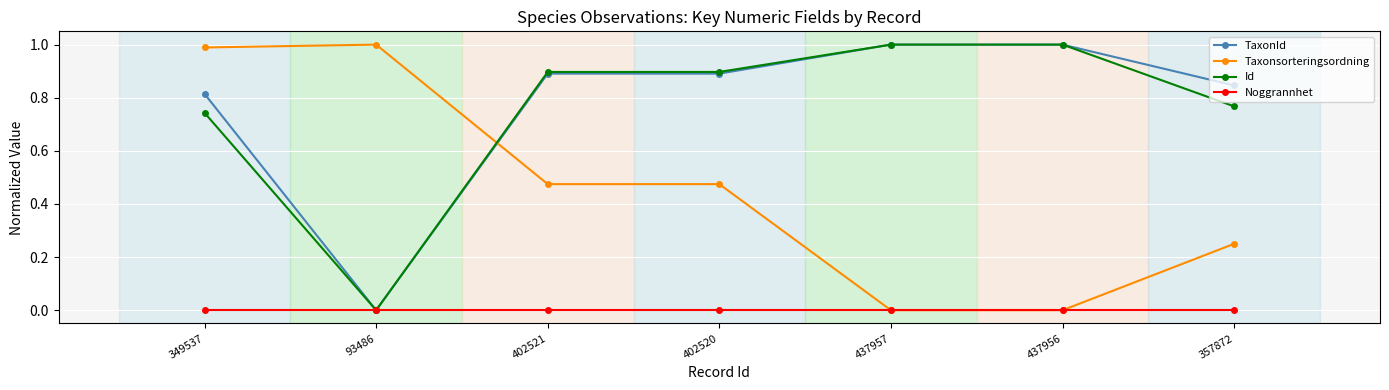

Where do Id and Taxonsorteringsordning first cross each other?

93486 and 402521